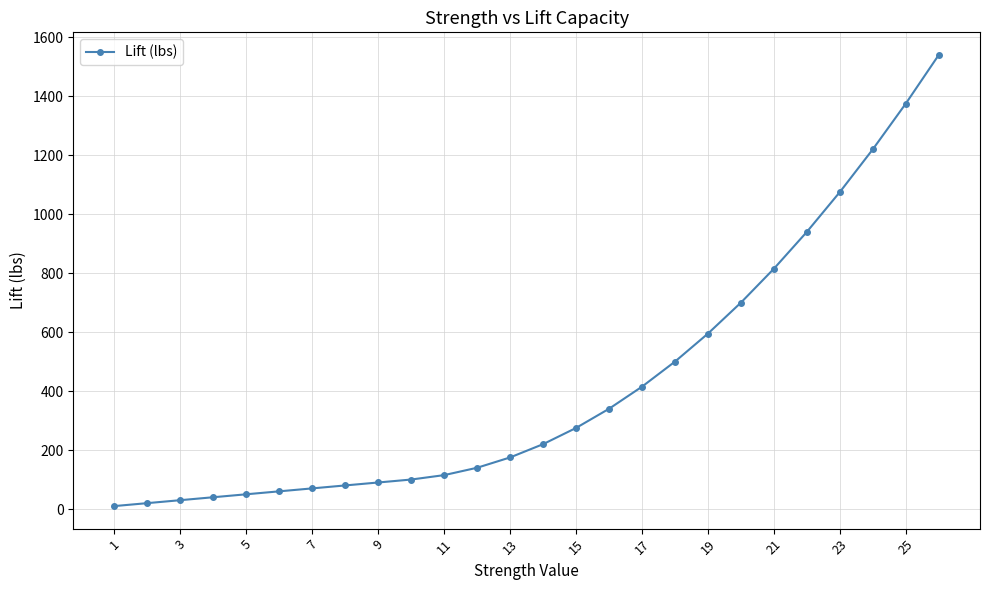

What is the difference between the maximum and minimum values?

1530